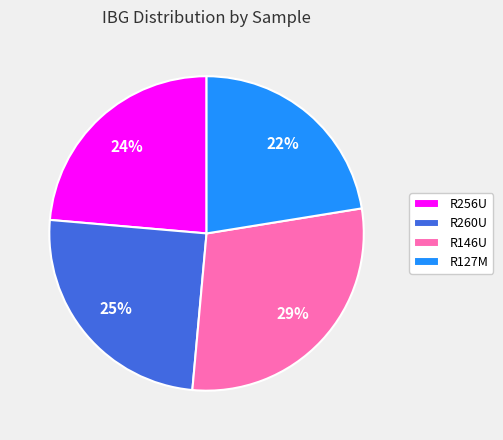

Is there a majority slice in this chart?

No